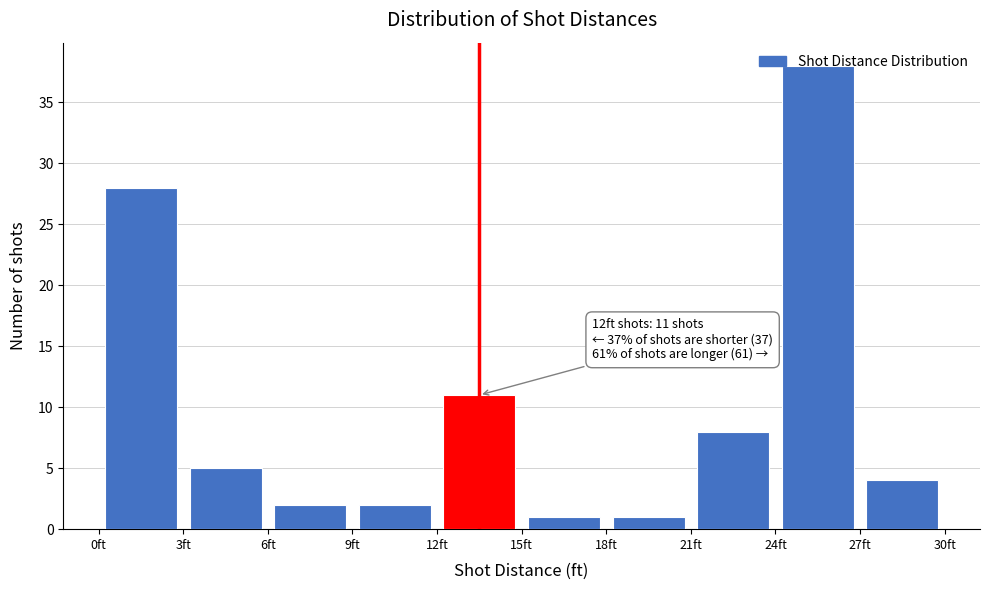

Over which range of the x-axis is the bar tallest?

24 to 27